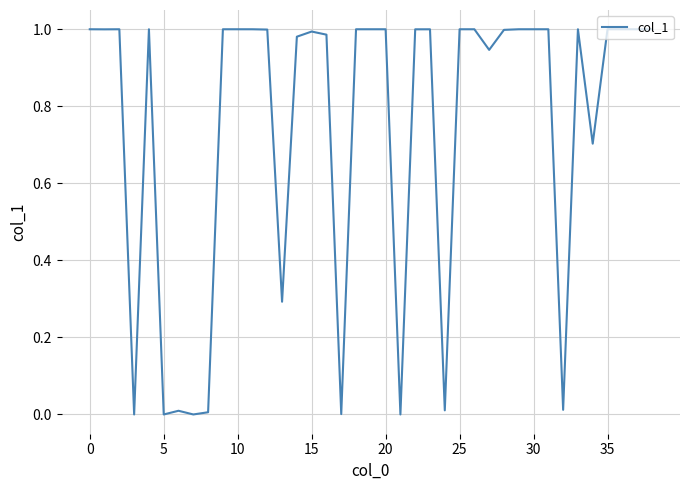

What is the maximum value shown in the chart?

1.0